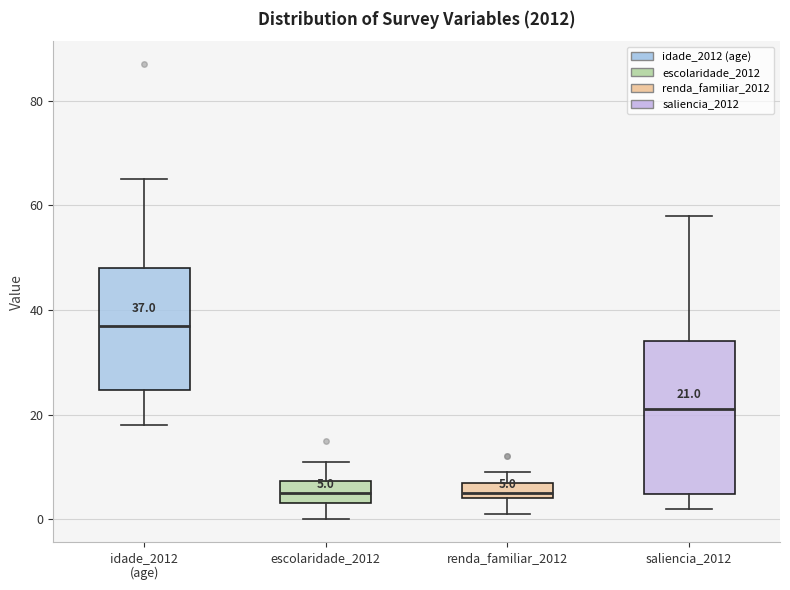

Which box is the tallest, from its lower edge to its upper edge?

saliencia_2012